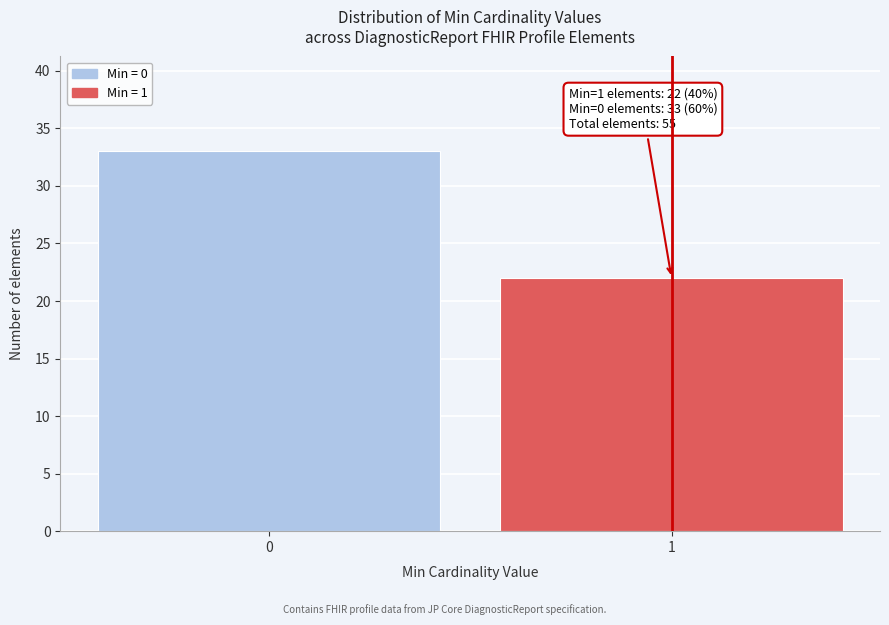

Reading left to right, extract all data points from this chart.

0=33	1=22